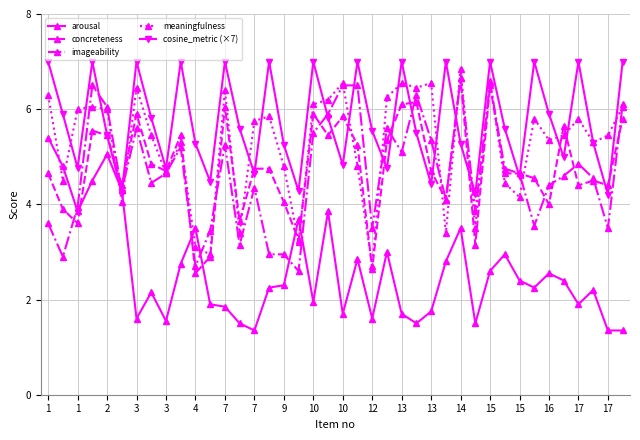

At how many categories does at least one series exceed 1?

40